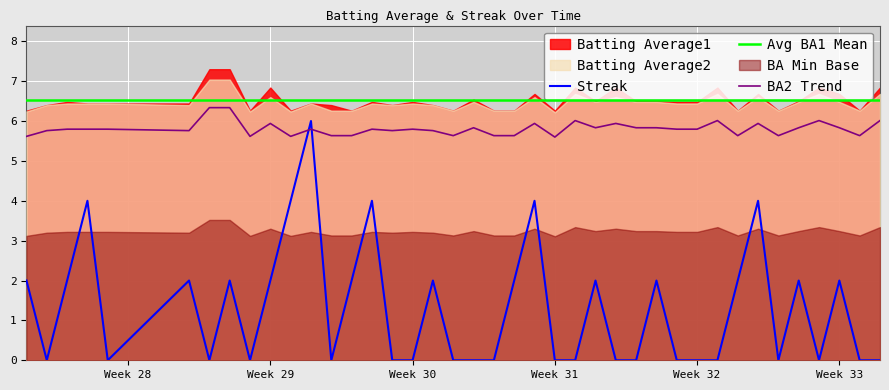

True or false: Avg BA1 Mean and BA2 Trend cross at least once.

False